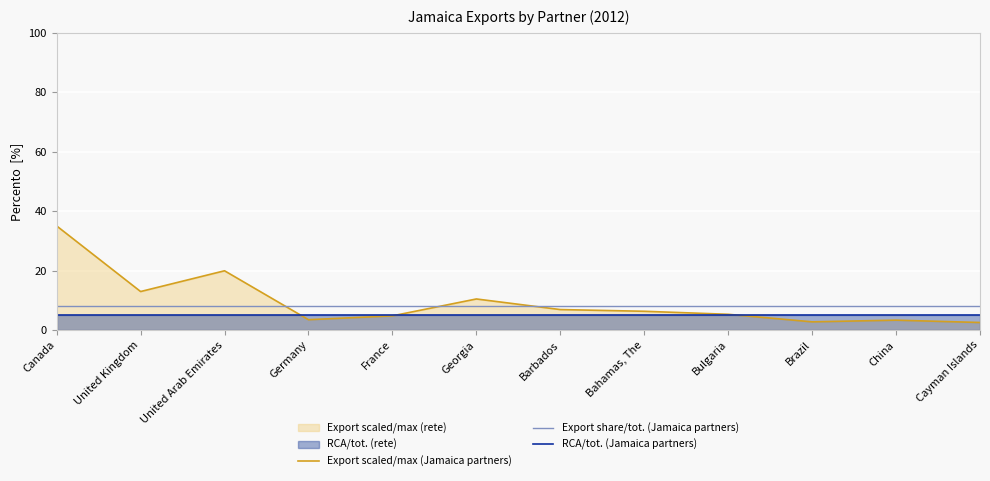

Reading right to left, list all the values displayed in this chart.

Export scaled/max (Jamaica partners): Cayman Islands=2.5	China=3.3	Brazil=2.7	Bulgaria=5.3	Bahamas, The=6.3	Barbados=6.9	Georgia=10.4	France=4.7	Germany=3.4	United Arab Emirates=19.9	United Kingdom=12.9	Canada=35.0
Export share/tot. (Jamaica partners): Cayman Islands=8.0	China=8.0	Brazil=8.0	Bulgaria=8.0	Bahamas, The=8.0	Barbados=8.0	Georgia=8.0	France=8.0	Germany=8.0	United Arab Emirates=8.0	United Kingdom=8.0	Canada=8.0
RCA/tot. (Jamaica partners): Cayman Islands=5.0	China=5.0	Brazil=5.0	Bulgaria=5.0	Bahamas, The=5.0	Barbados=5.0	Georgia=5.0	France=5.0	Germany=5.0	United Arab Emirates=5.0	United Kingdom=5.0	Canada=5.0